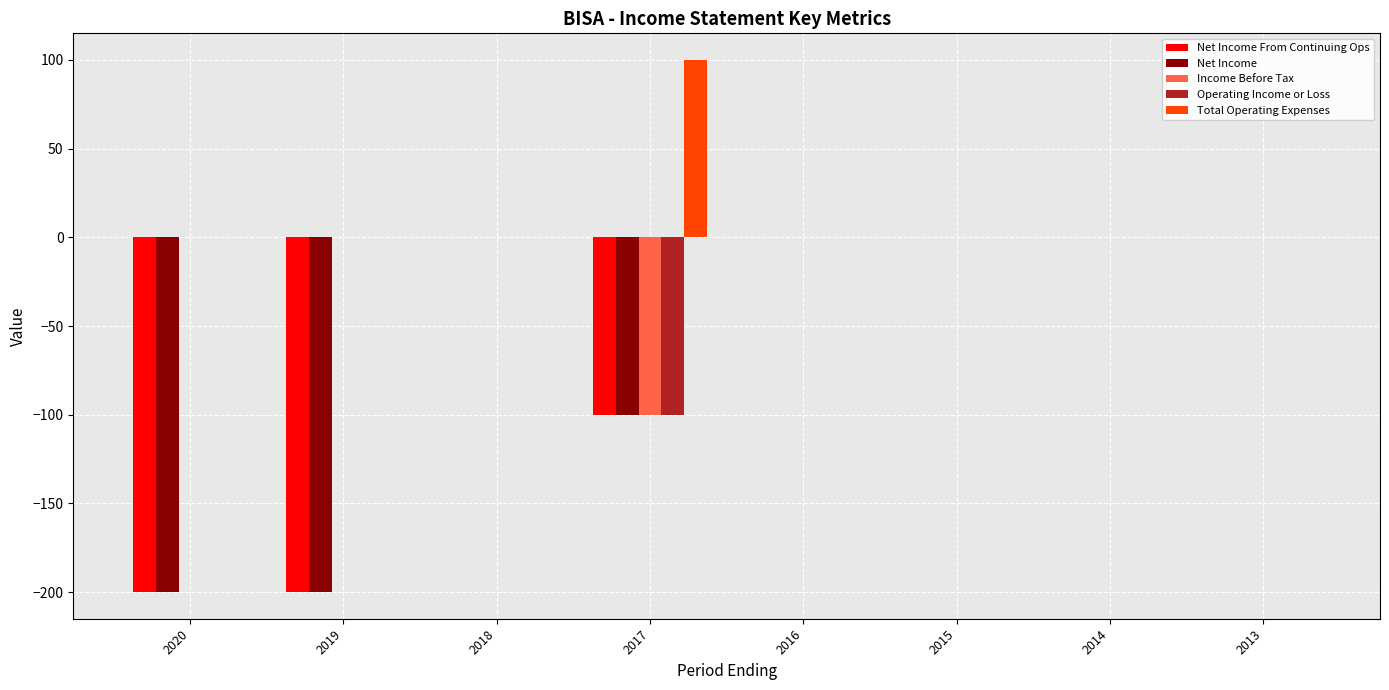

What is the greatest value displayed?

100